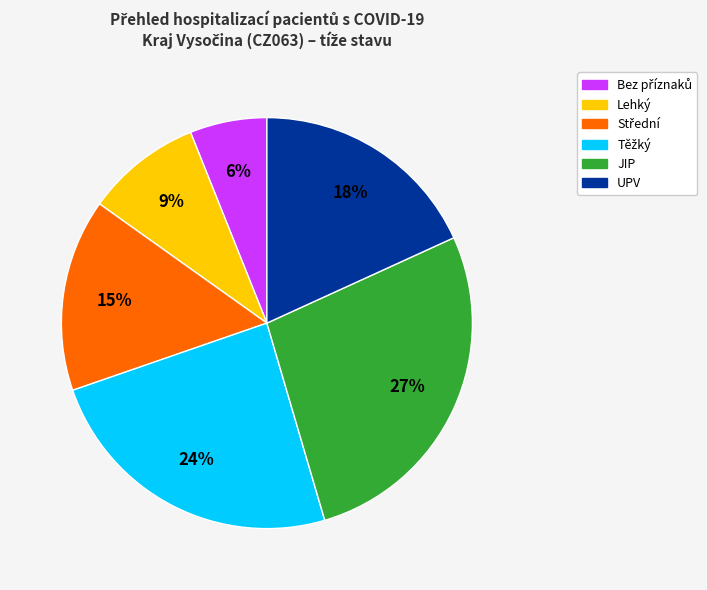

How many segments does this pie chart have?

6